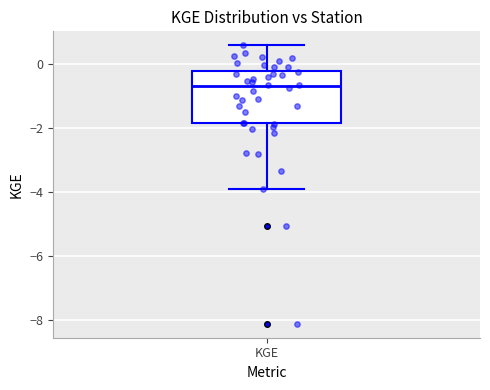

Where does the upper whisker of the box for KGE end on the y-axis? The values are not printed on the chart, so give them approximately, as read against the axis.

0.6